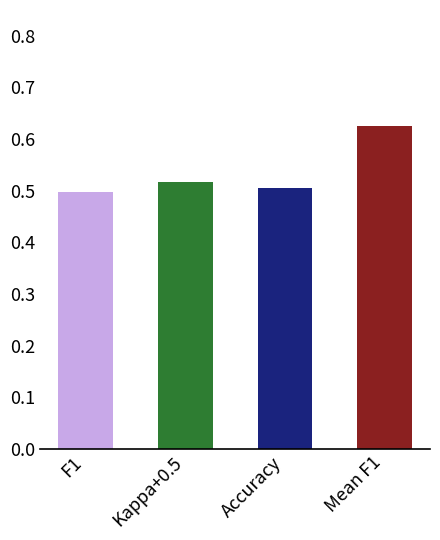

At which category does the chart reach its minimum across all series?

F1